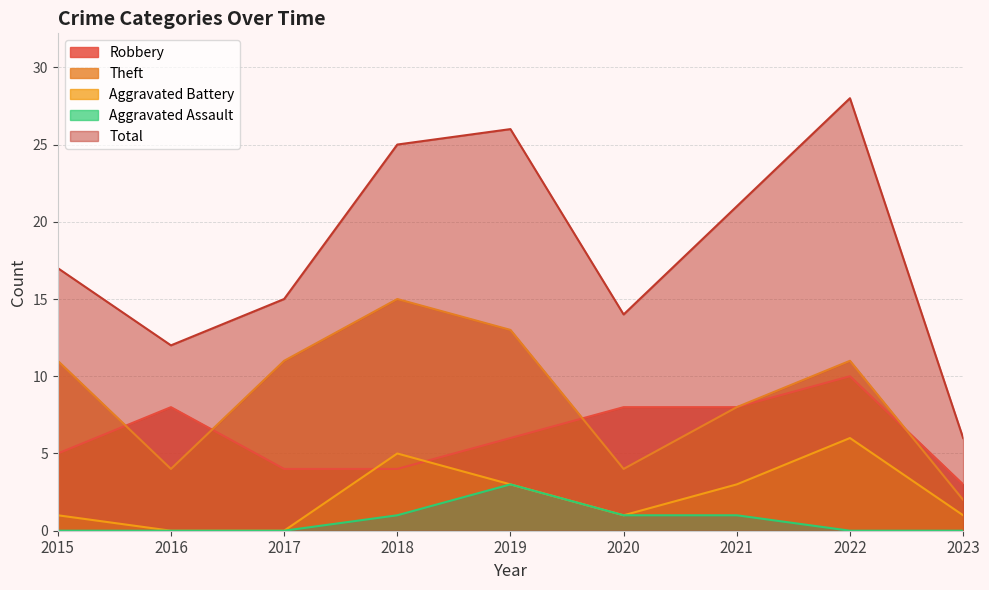

The value of Robbery at 2022 is 5. True or false?

False